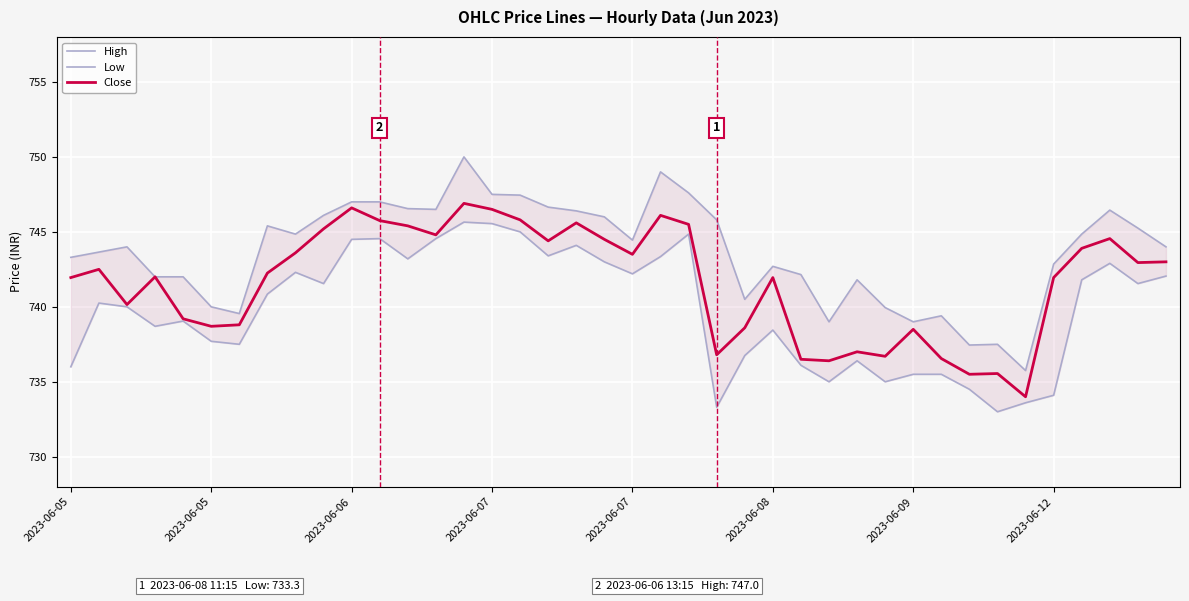

True or false: Low and High intersect in this chart.

False